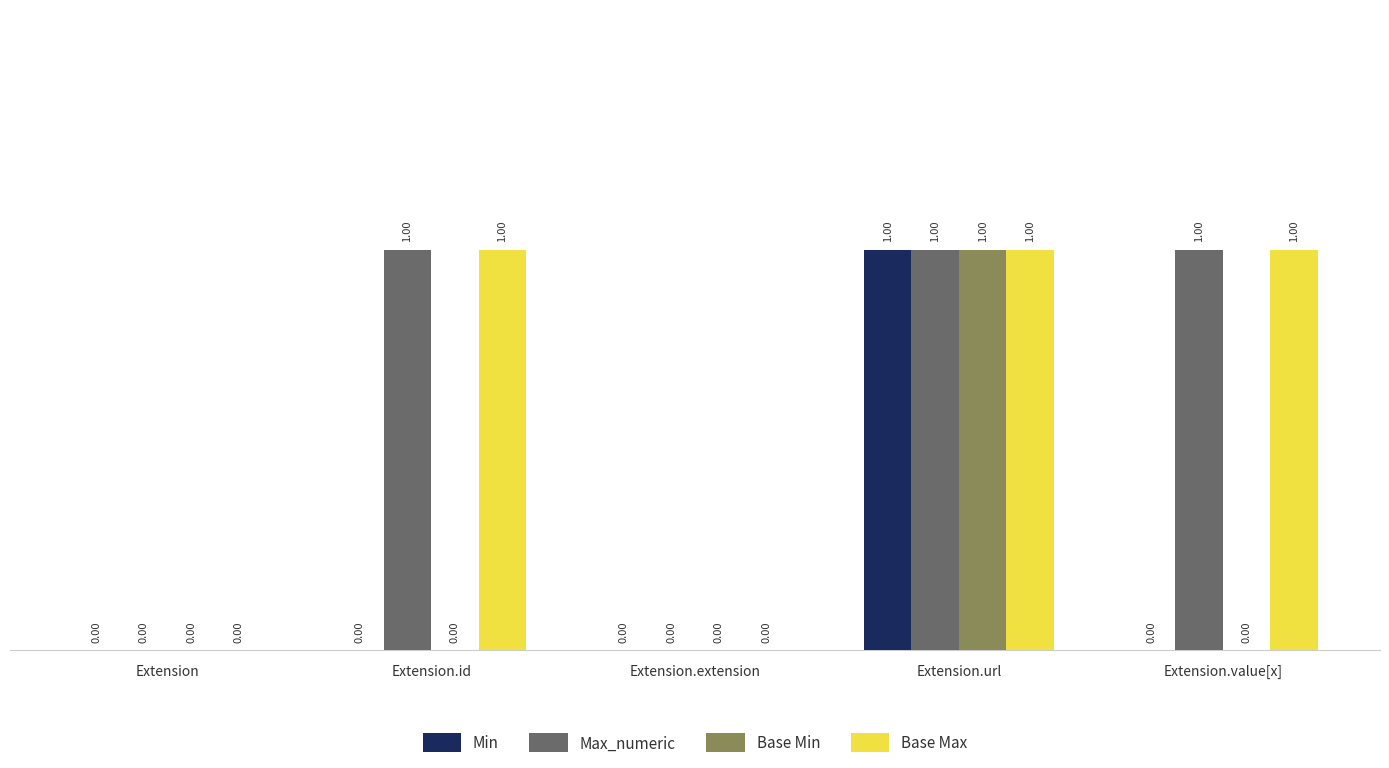

What is the sum of all Base Max values?

3